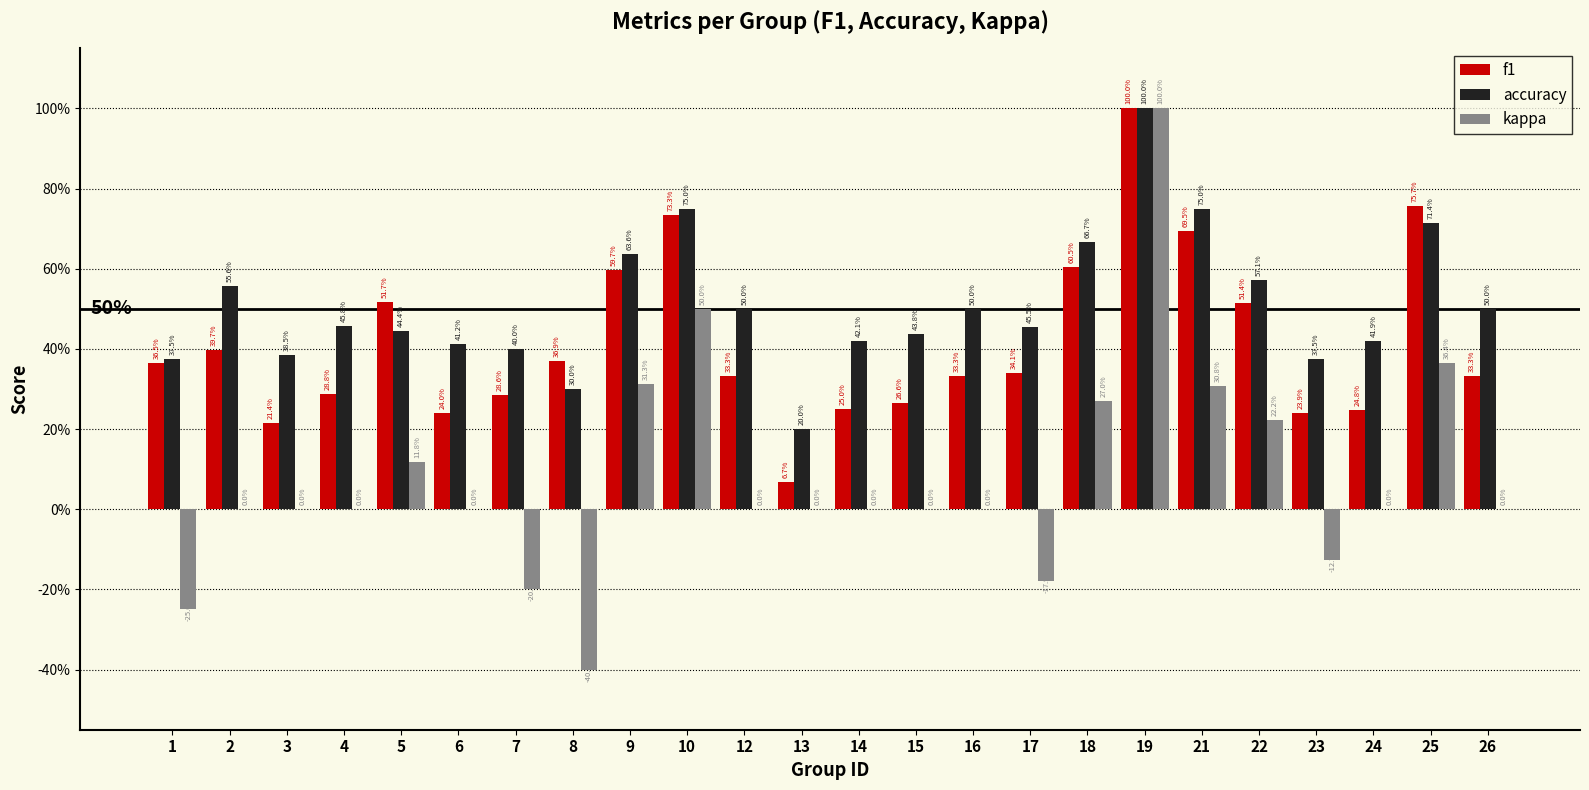

Are the bars horizontal?

No